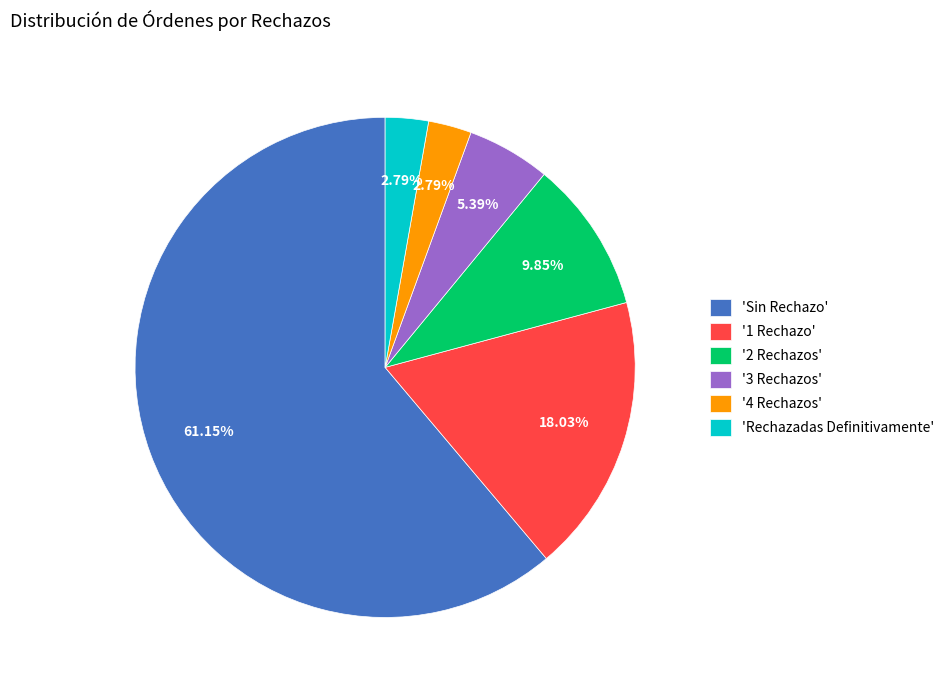

Which slice is the largest?

'Sin Rechazo'